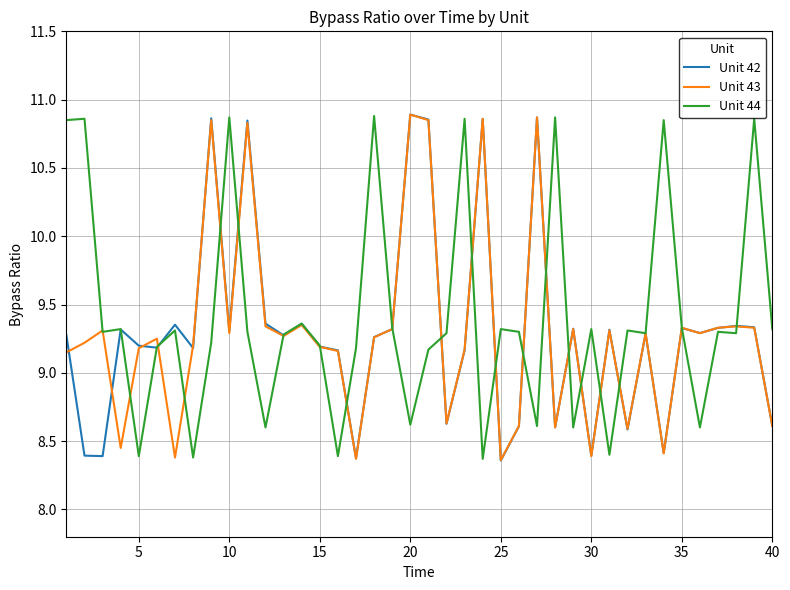

What are all the series names shown in the legend?

Unit 42, Unit 43, Unit 44